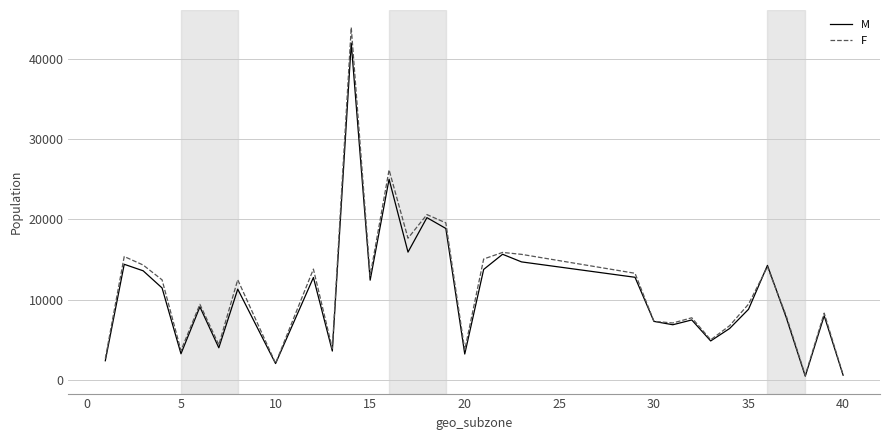

Rank the series by their maximum value, from highest to lowest.

F, M